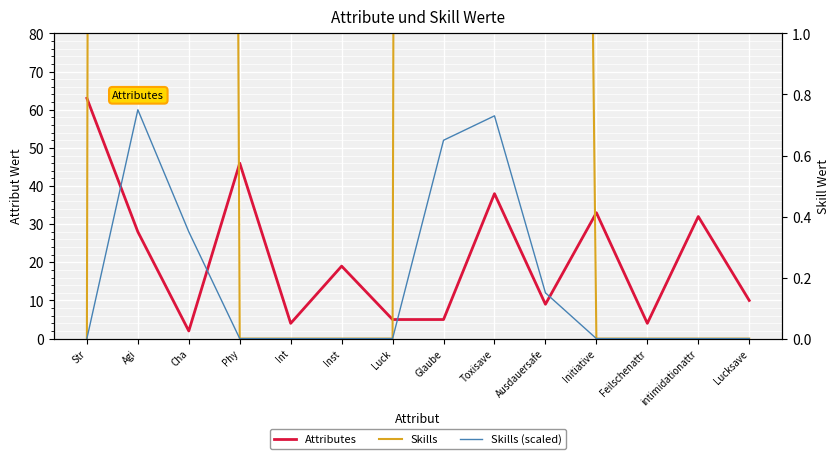

True or false: Skills (scaled) has more than 2 points higher than both neighbors.

False